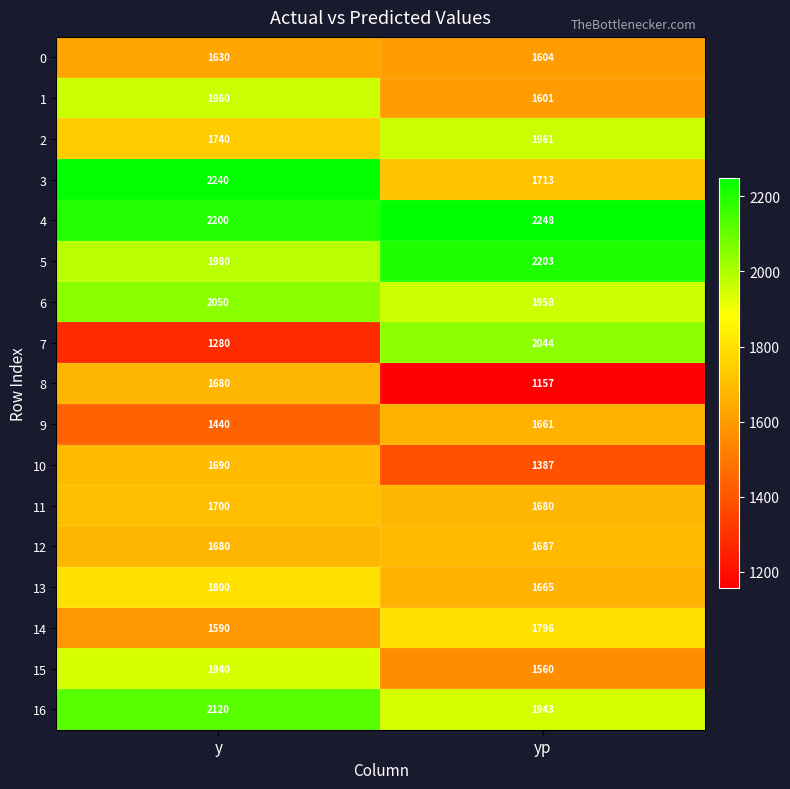

What is the sum of the 2 values at yp and y?

3701